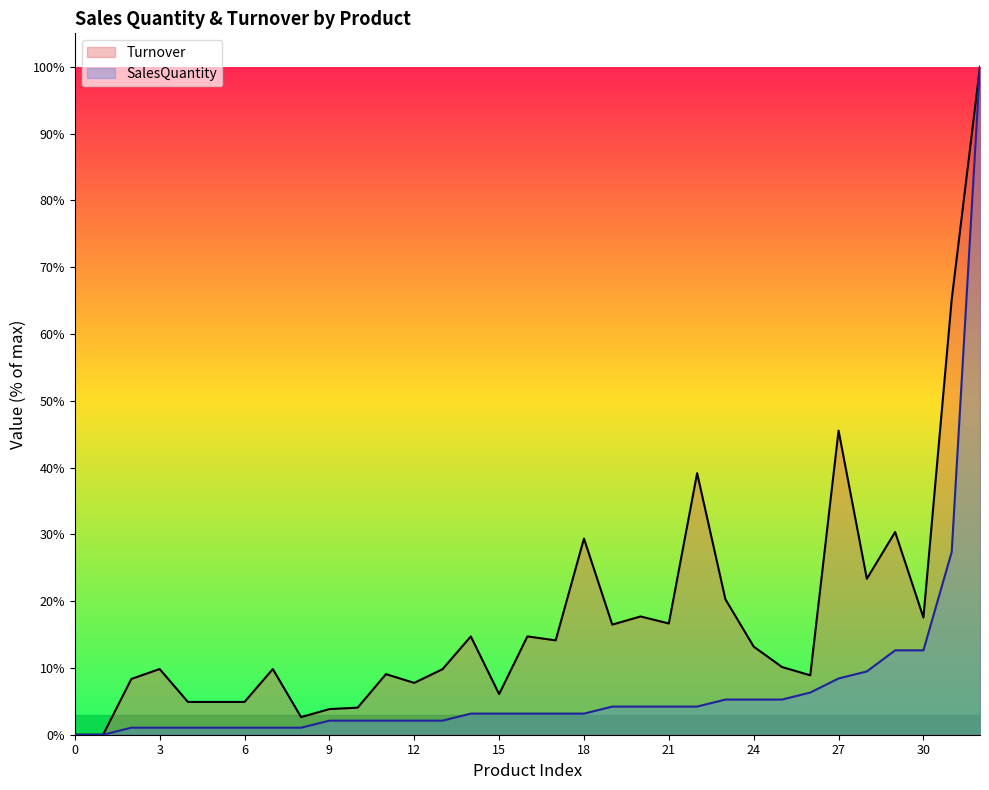

How many lines are shown in the chart?

2